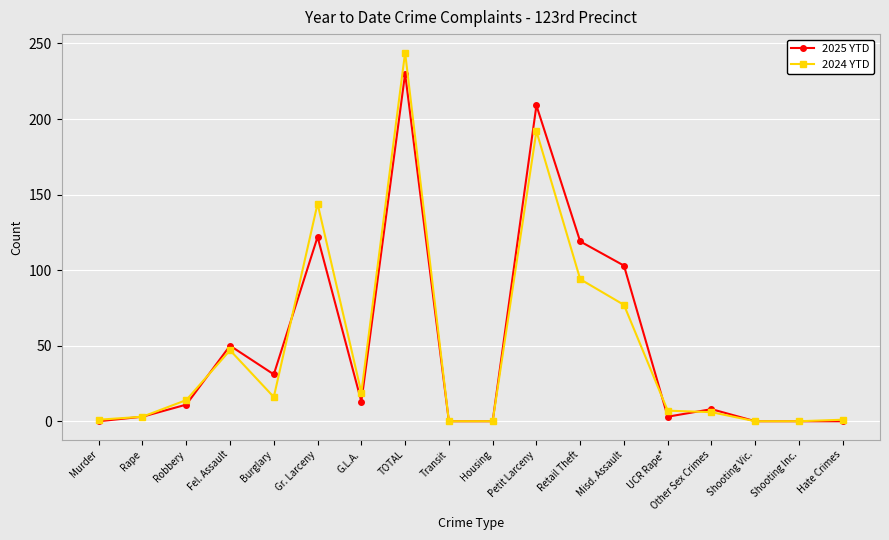

Rank the series by their maximum value, from highest to lowest.

2024 YTD, 2025 YTD